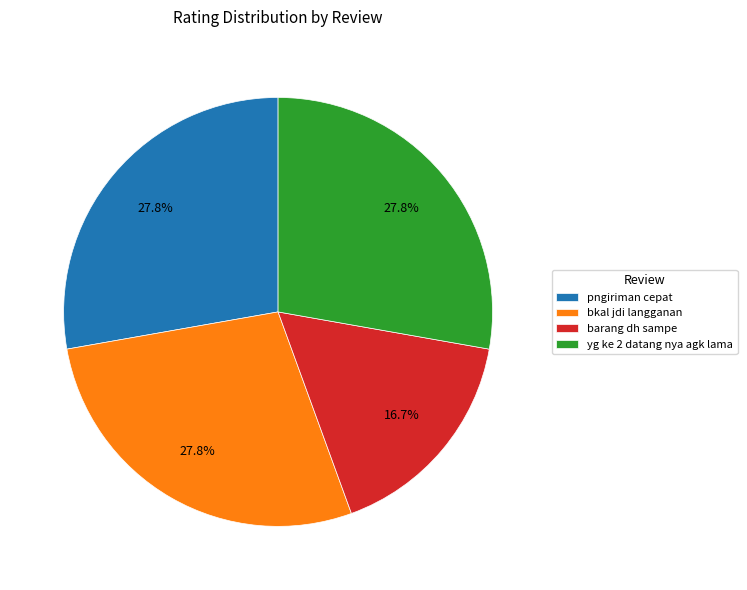

To the nearest percent, what portion does barang dh sampe represent?

17%